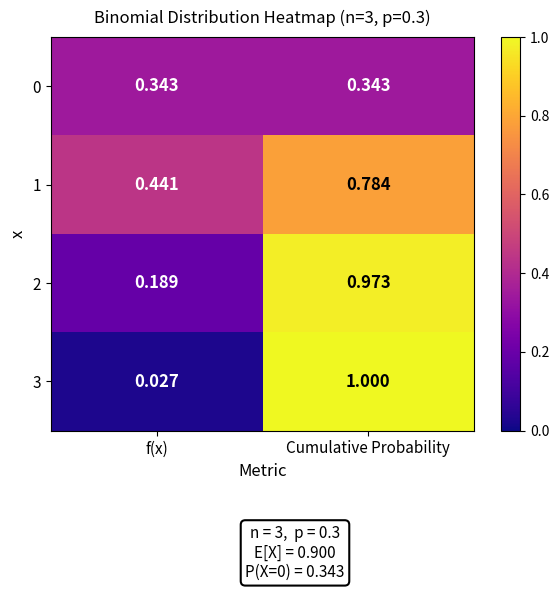

Where is 3 nearest to the value 0?

f(x)